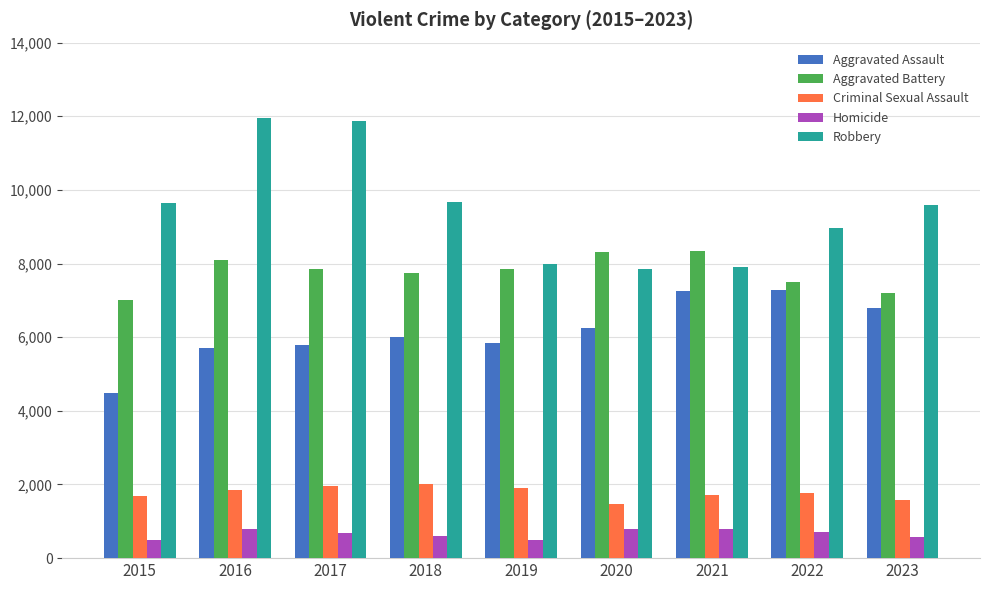

Rank the series by their maximum value, from lowest to highest.

Homicide, Criminal Sexual Assault, Aggravated Assault, Aggravated Battery, Robbery